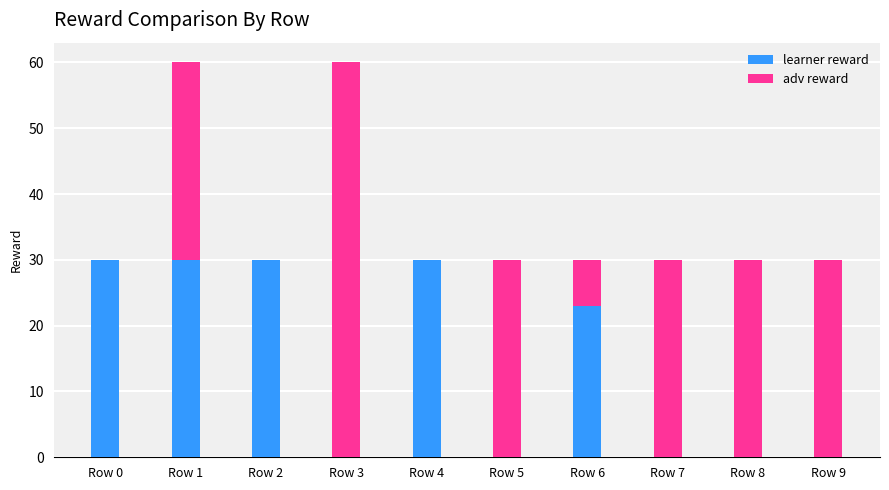

Are the bars horizontal?

No